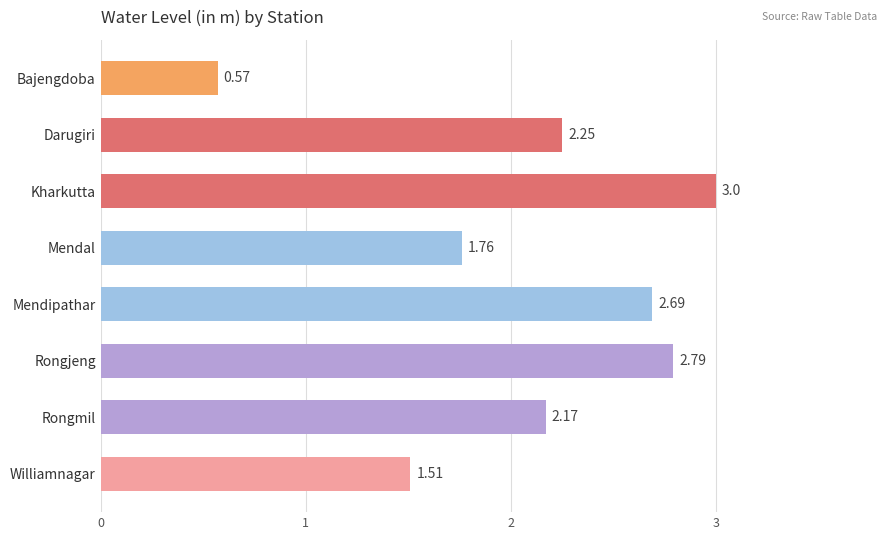

What is the difference between the maximum and minimum values?

2.4